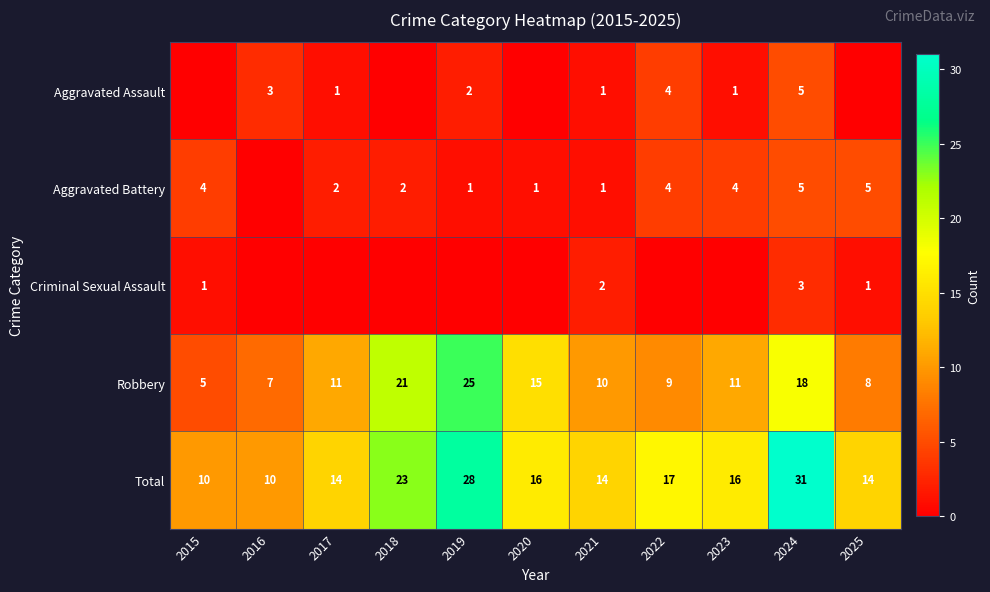

At which category does the chart reach its peak across all series?

2024